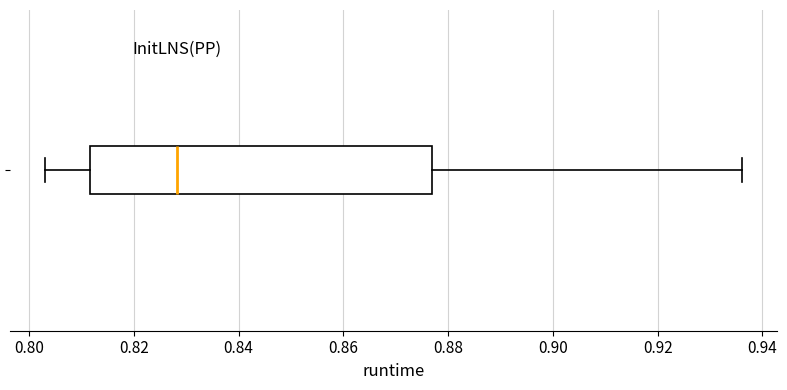

Transcribe this box plot: give where the median line is, the range the box spans, and where the two whiskers end, as read against the x-axis. The values are not printed on the chart, so give them approximately, as read against the axis.

median 0.828, box 0.812 to 0.876, whiskers 0.804 to 0.936